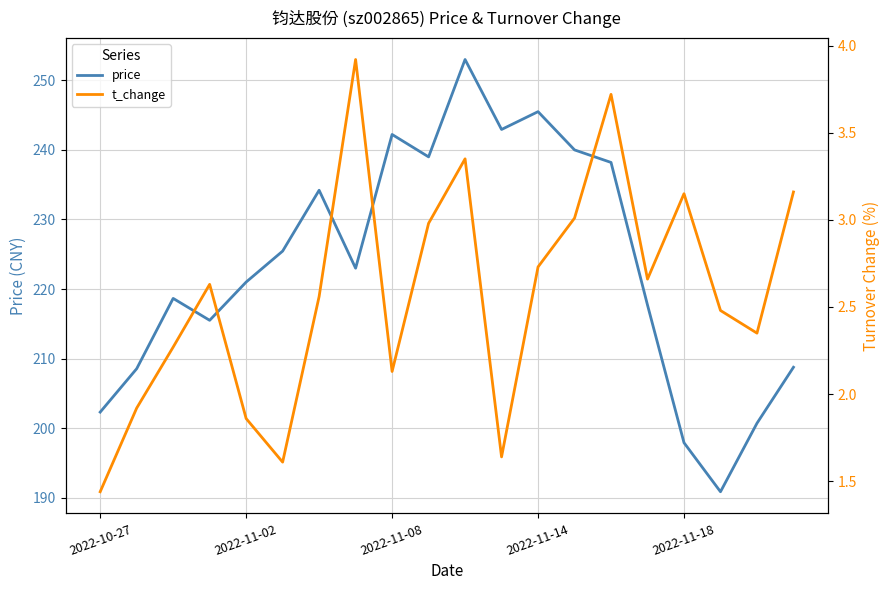

What position from the right is 13?

7